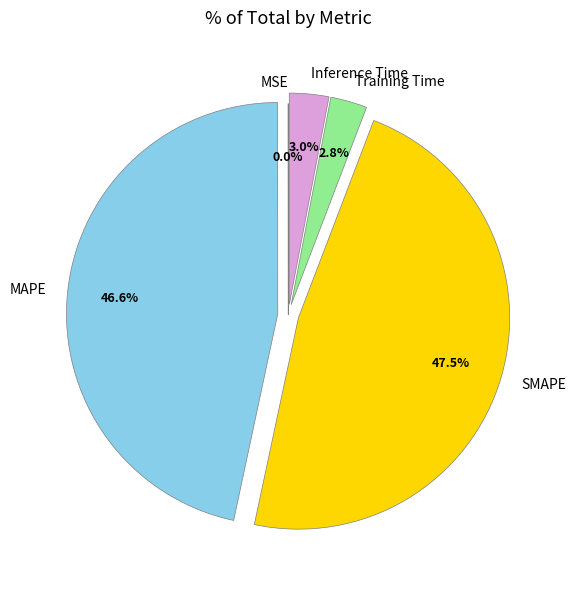

To the nearest percent, what is the average slice percentage?

20%